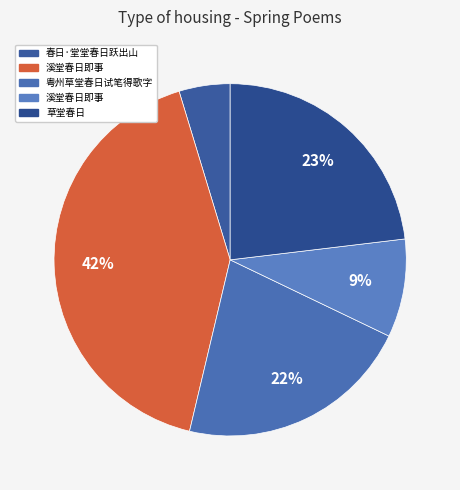

How many segments does this pie chart have?

5